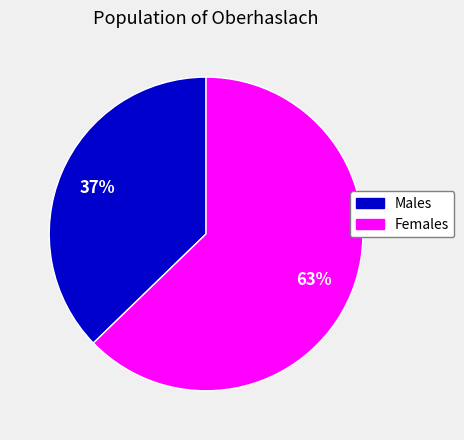

To the nearest percent, what is the average slice percentage?

50%